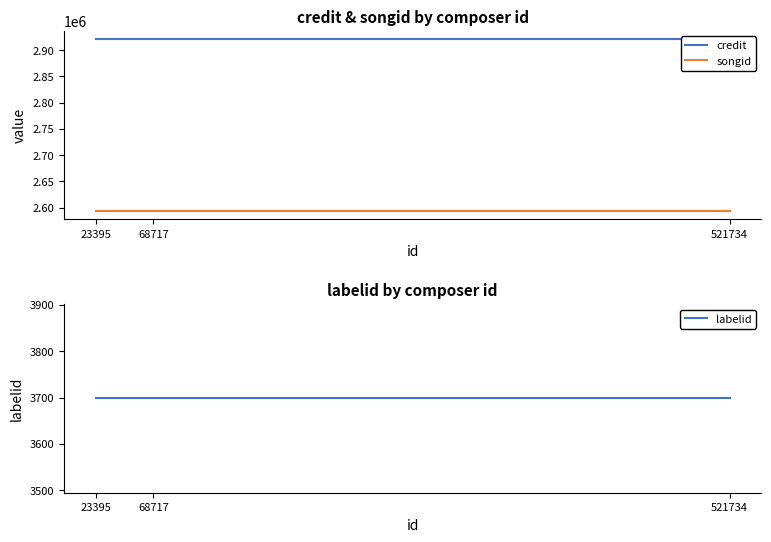

What are all the series names shown in the legend?

credit, songid, labelid